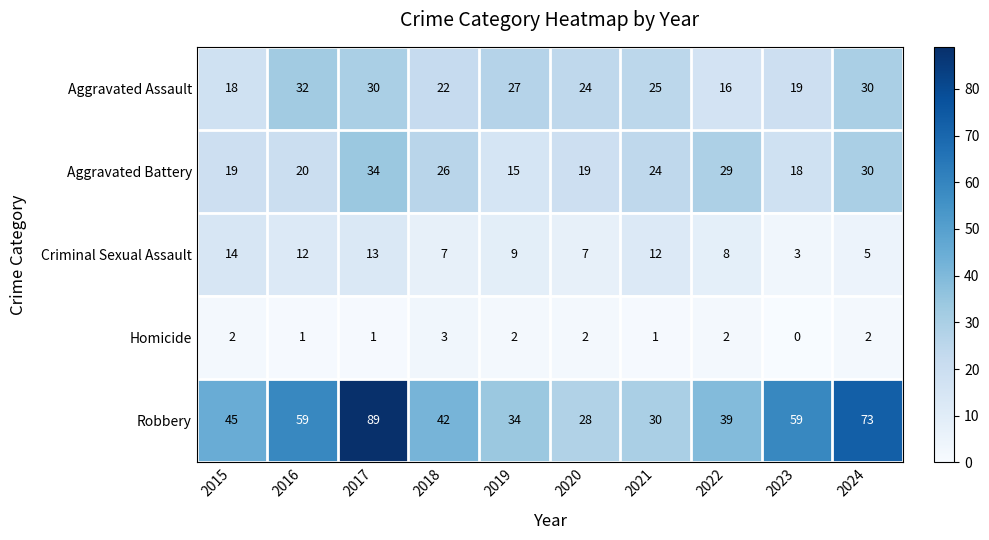

Which series has the widest spread of values?

Robbery